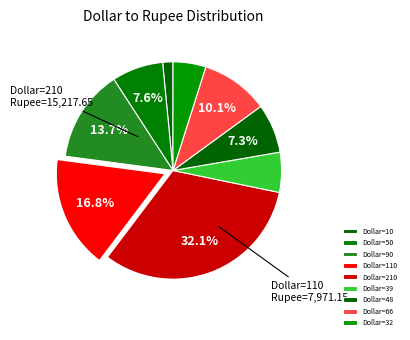

How many slices are in this pie chart?

9